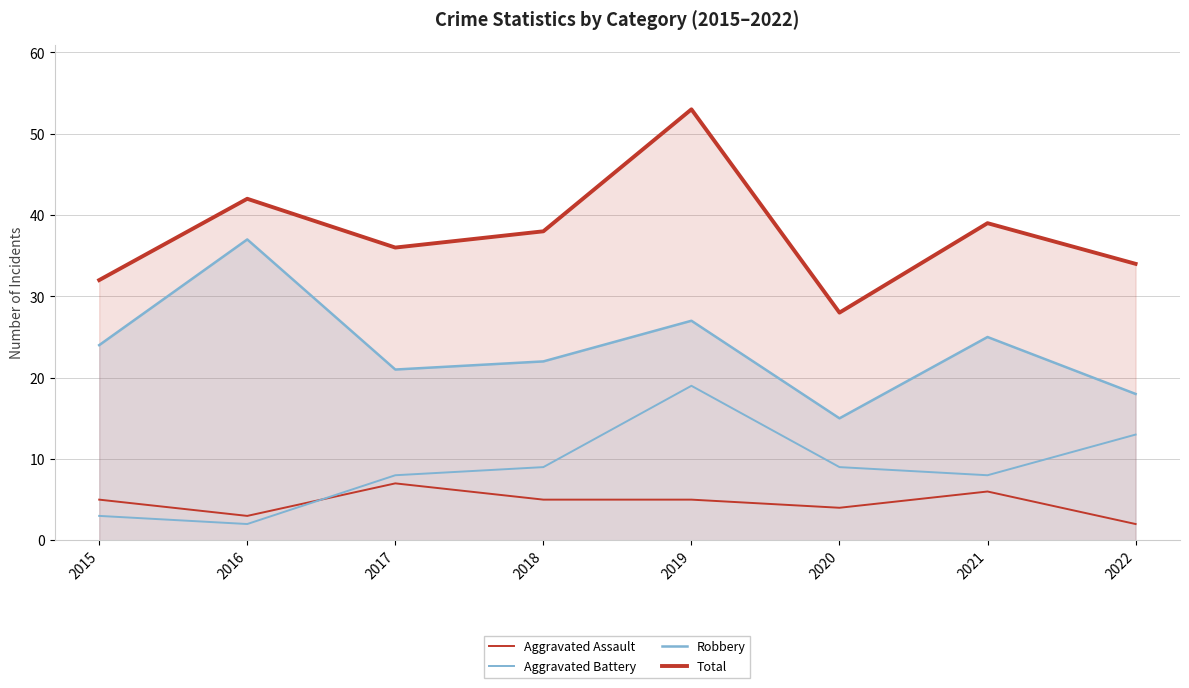

What is the value of the Total point at the 1st from the left?

32